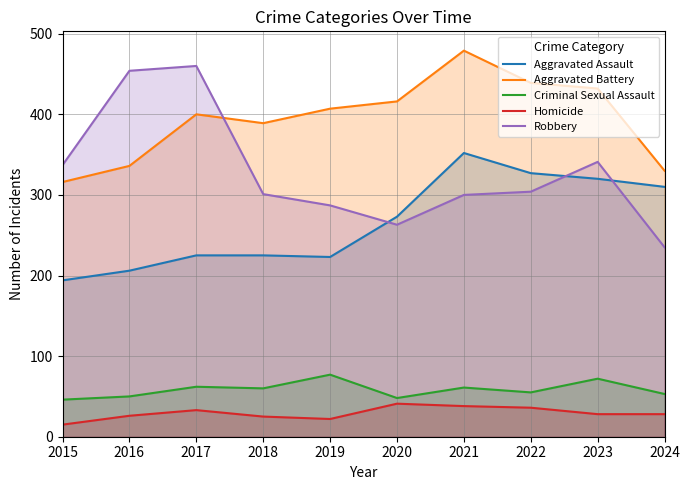

True or false: Robbery and Criminal Sexual Assault cross at least once.

False